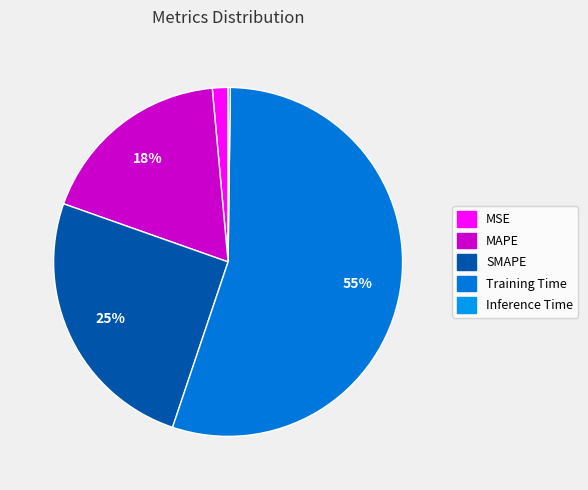

What percentage is the MAPE slice, to the nearest percent?

18%